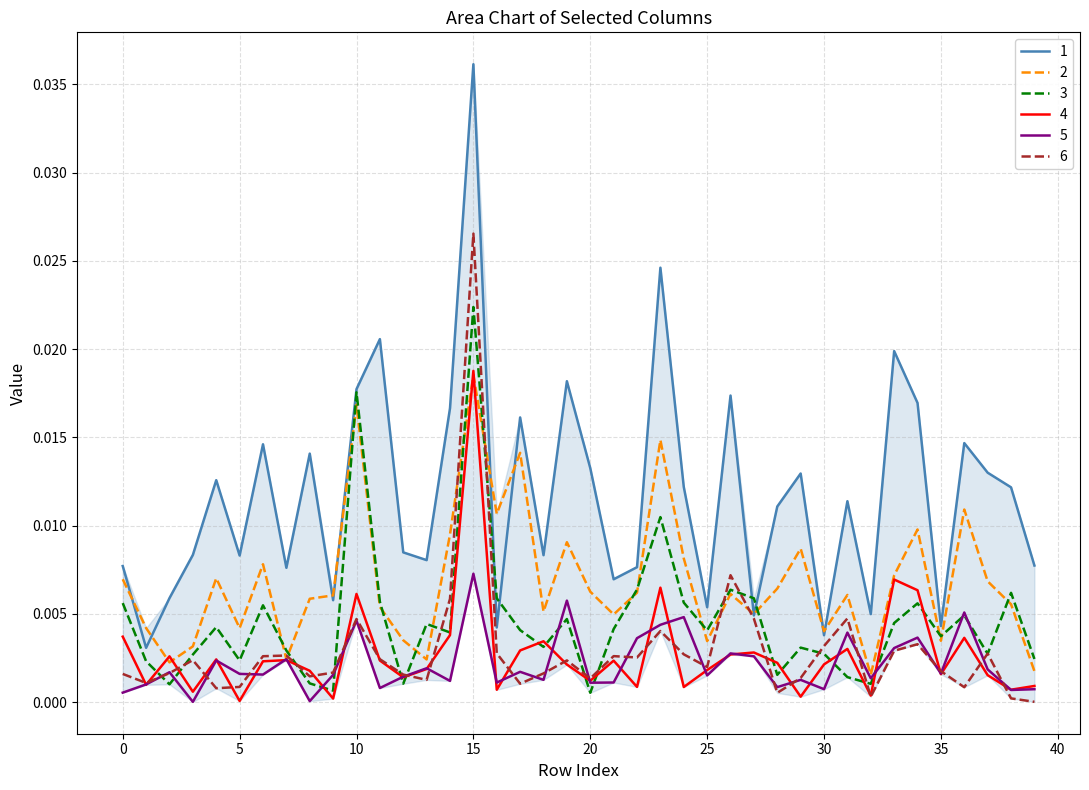

True or false: 5 and 1 intersect in this chart.

False